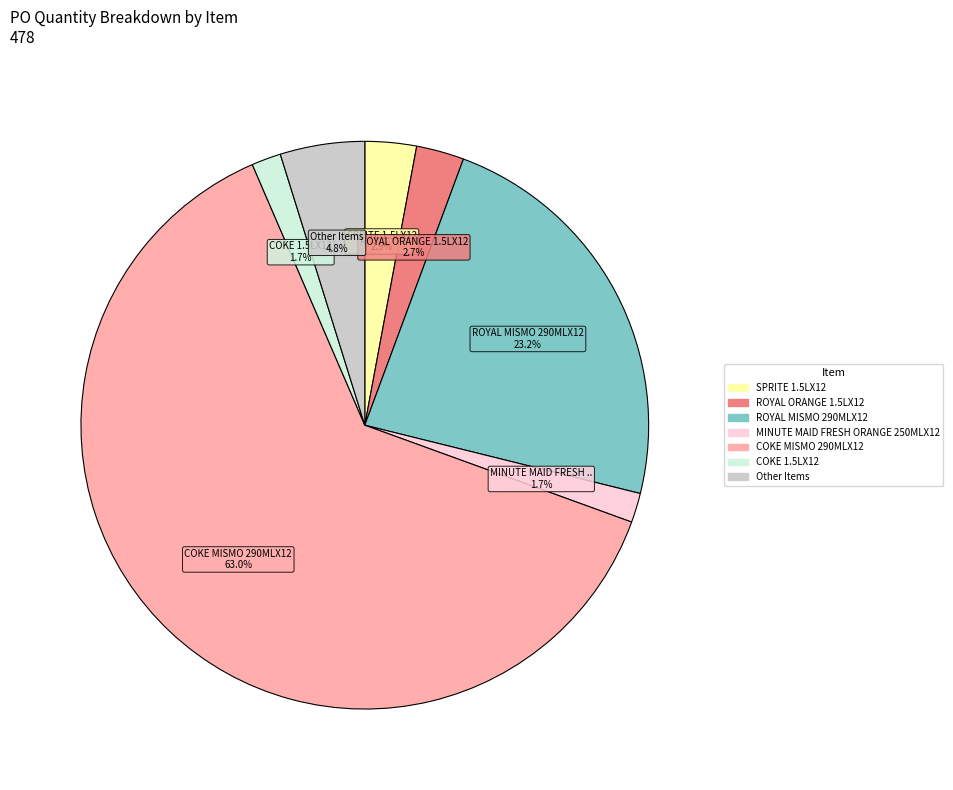

Is there a majority slice in this chart?

Yes